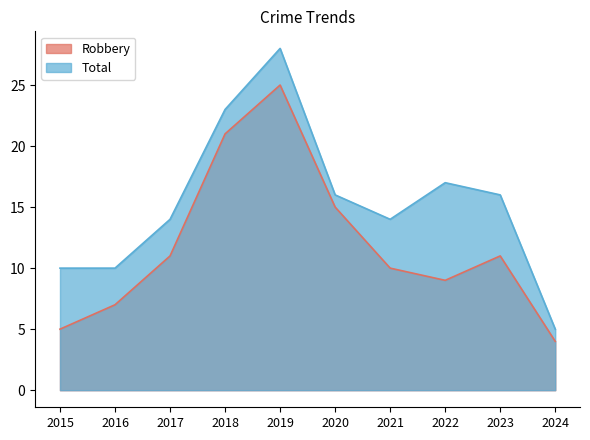

Which category has the highest value in the Robbery series?

2019